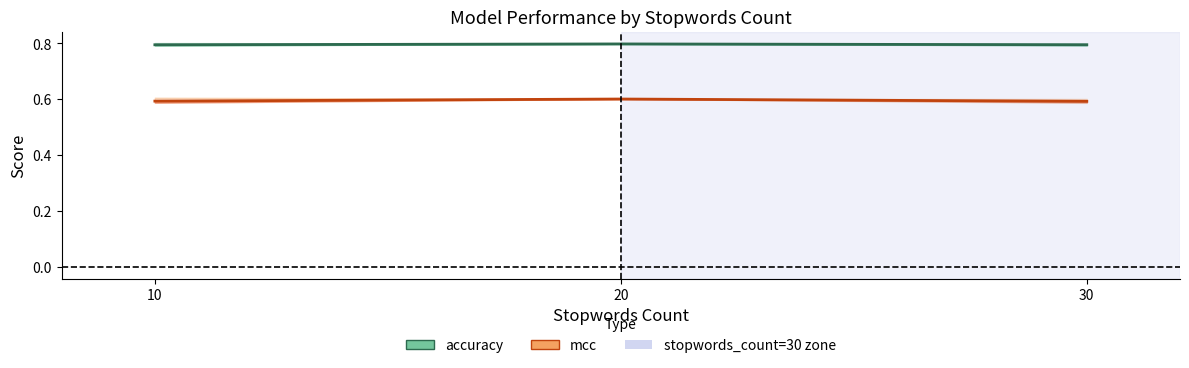

The accuracy series shows 0.8 at 10. True or false?

True